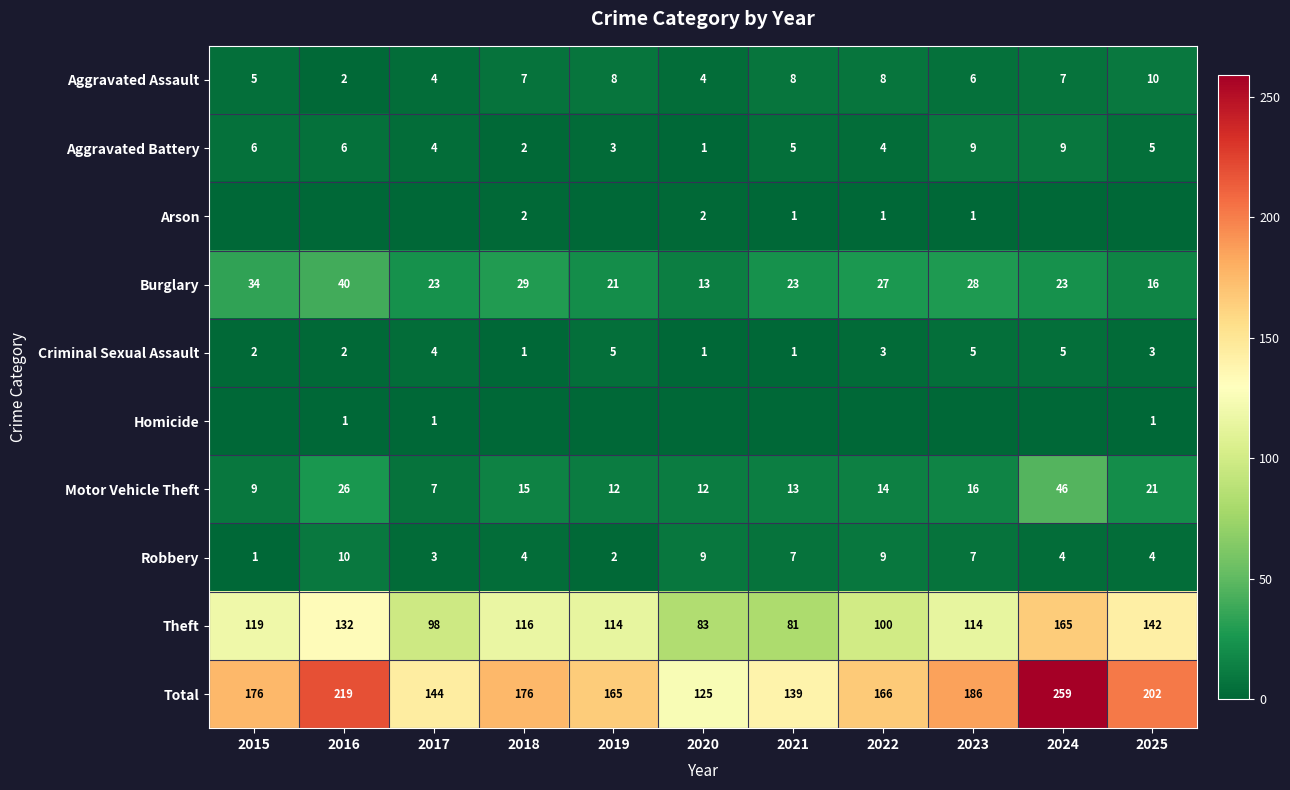

Which label corresponds to the largest value in the chart?

2024